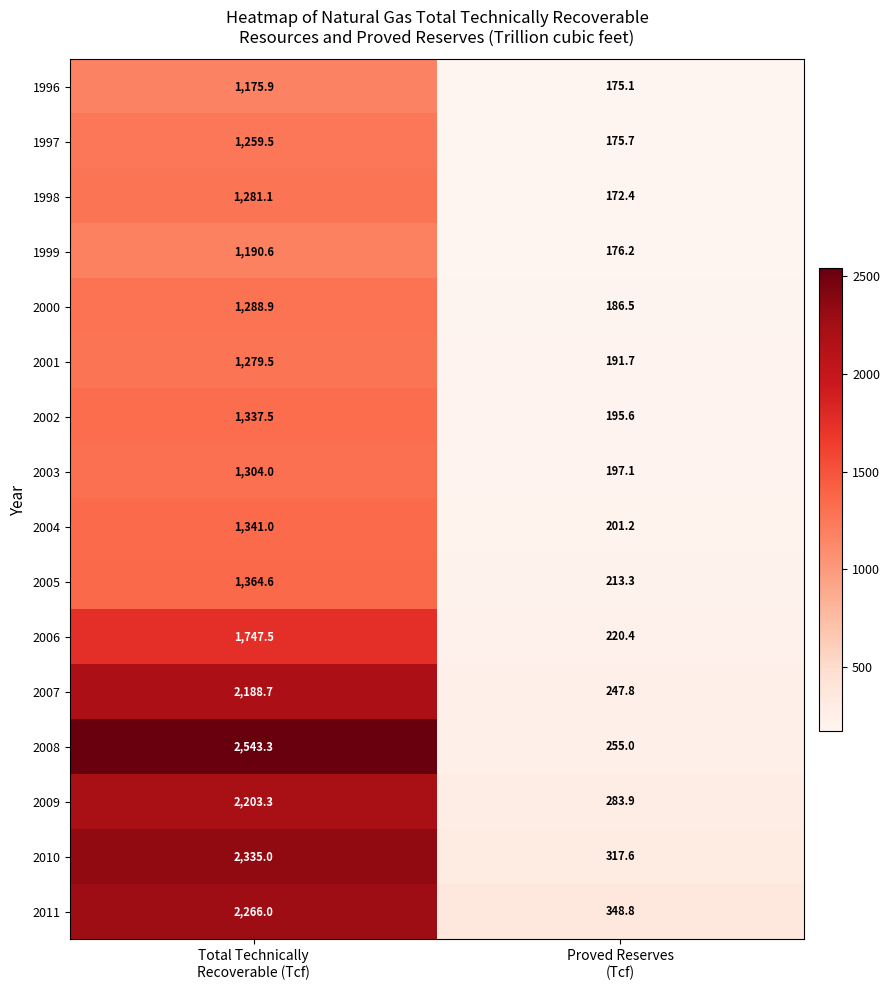

Rank the series by their maximum value, from lowest to highest.

1996, 1999, 1997, 2001, 1998, 2000, 2003, 2002, 2004, 2005, 2006, 2007, 2009, 2011, 2010, 2008